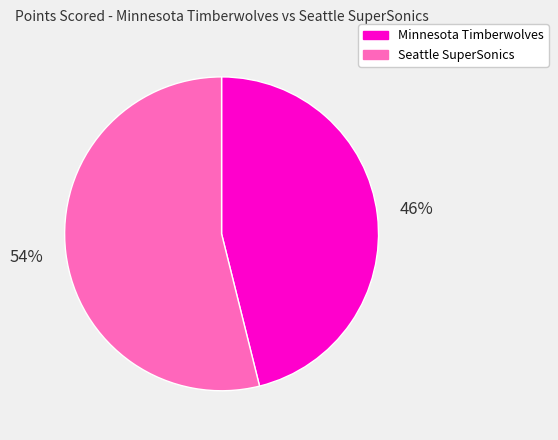

Rank the categories by value from highest to lowest.

Seattle SuperSonics, Minnesota Timberwolves